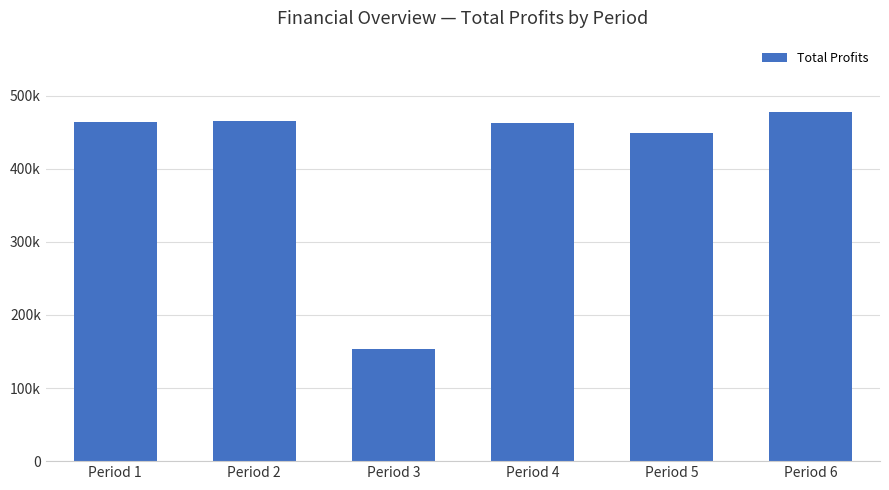

List the labels in order of value, largest first.

Period 6, Period 2, Period 1, Period 4, Period 5, Period 3